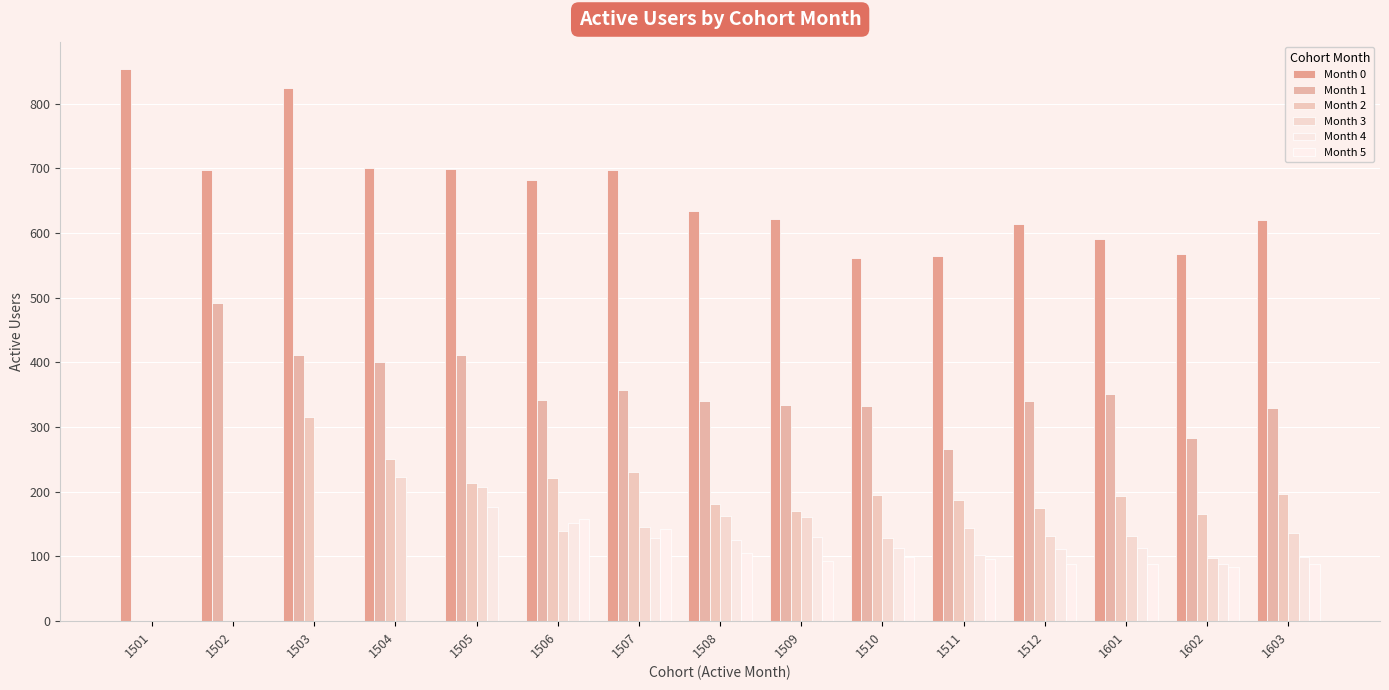

At which label does Month 5 reach its peak?

1501